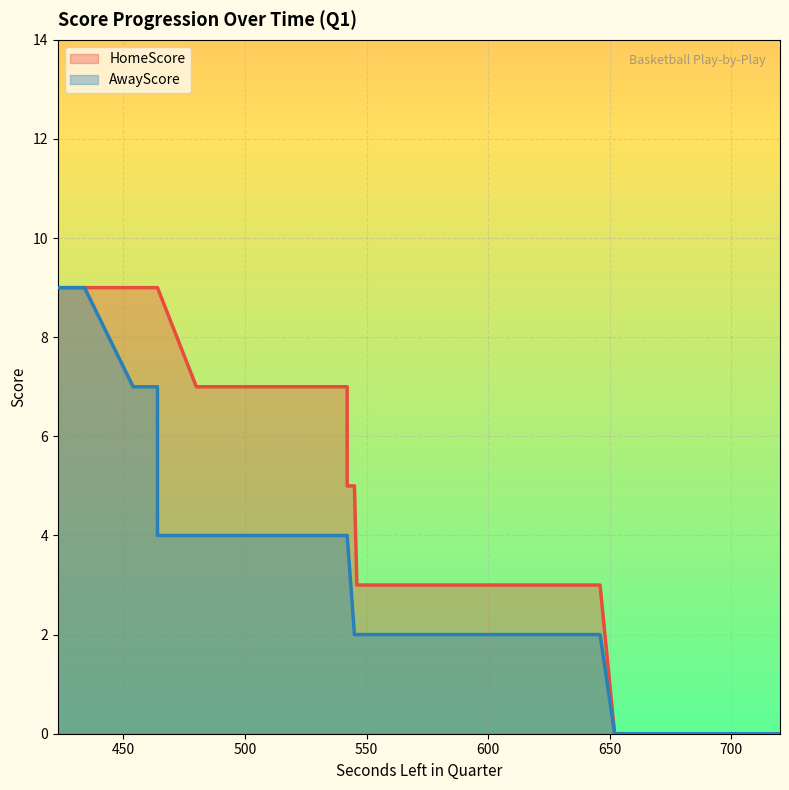

True or false: HomeScore has a value of 3 at 699.

False